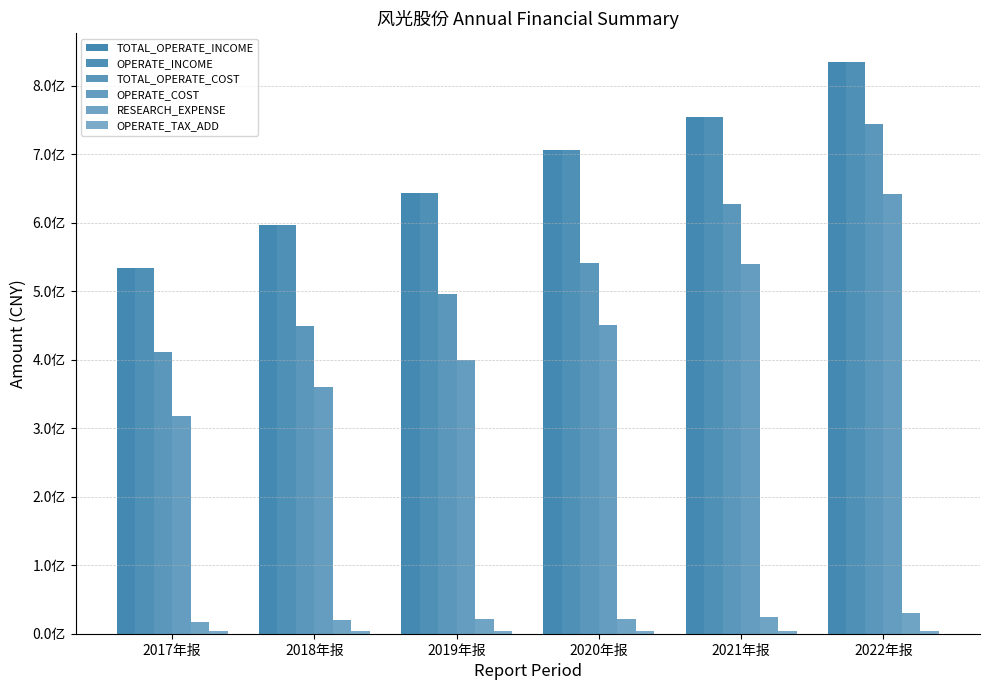

What is the difference between the maximum and minimum values in the OPERATE_TAX_ADD series?

859658.0